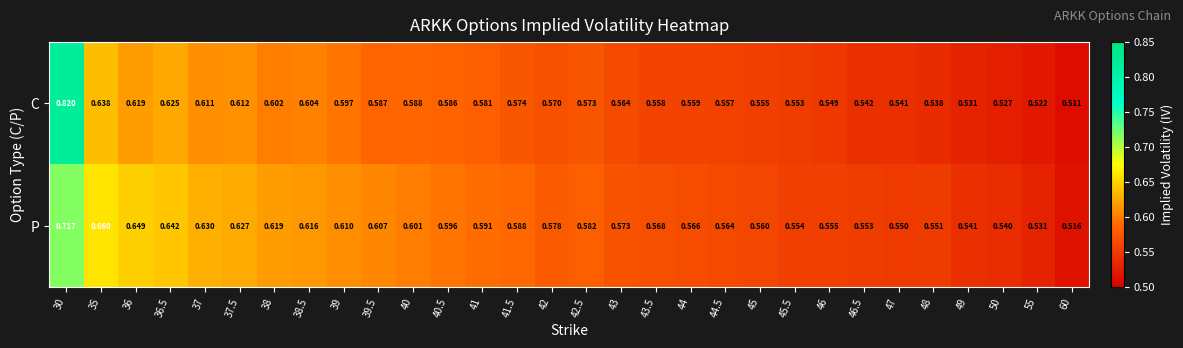

Which series changed the most between 36.5 and 55?

P